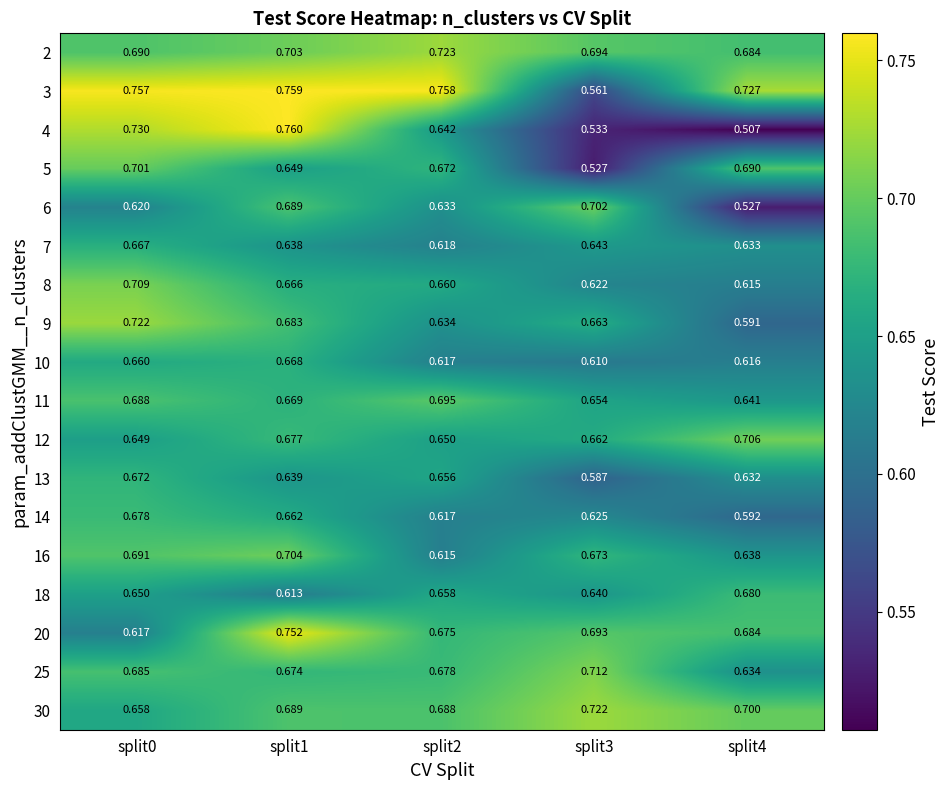

At how many categories does at least one series exceed 0?

5